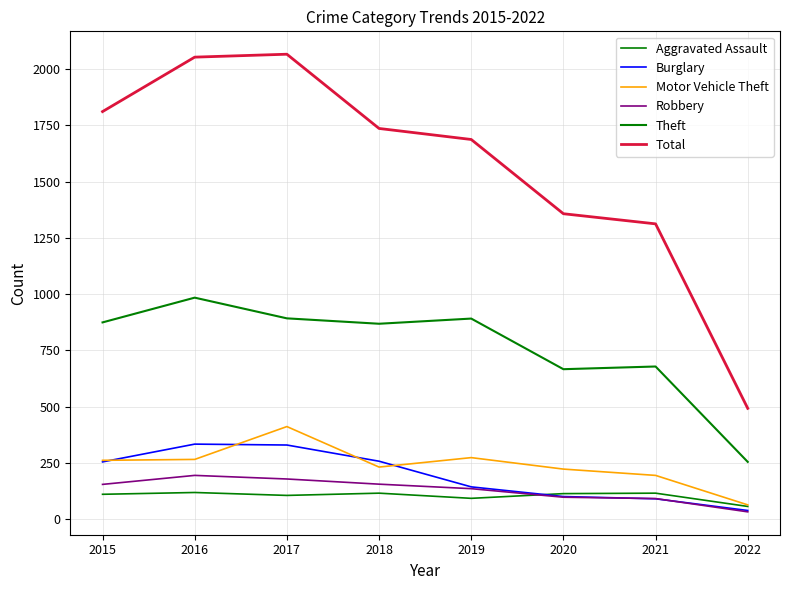

List the series in order of their peak value, highest first.

Total, Theft, Motor Vehicle Theft, Burglary, Robbery, Aggravated Assault